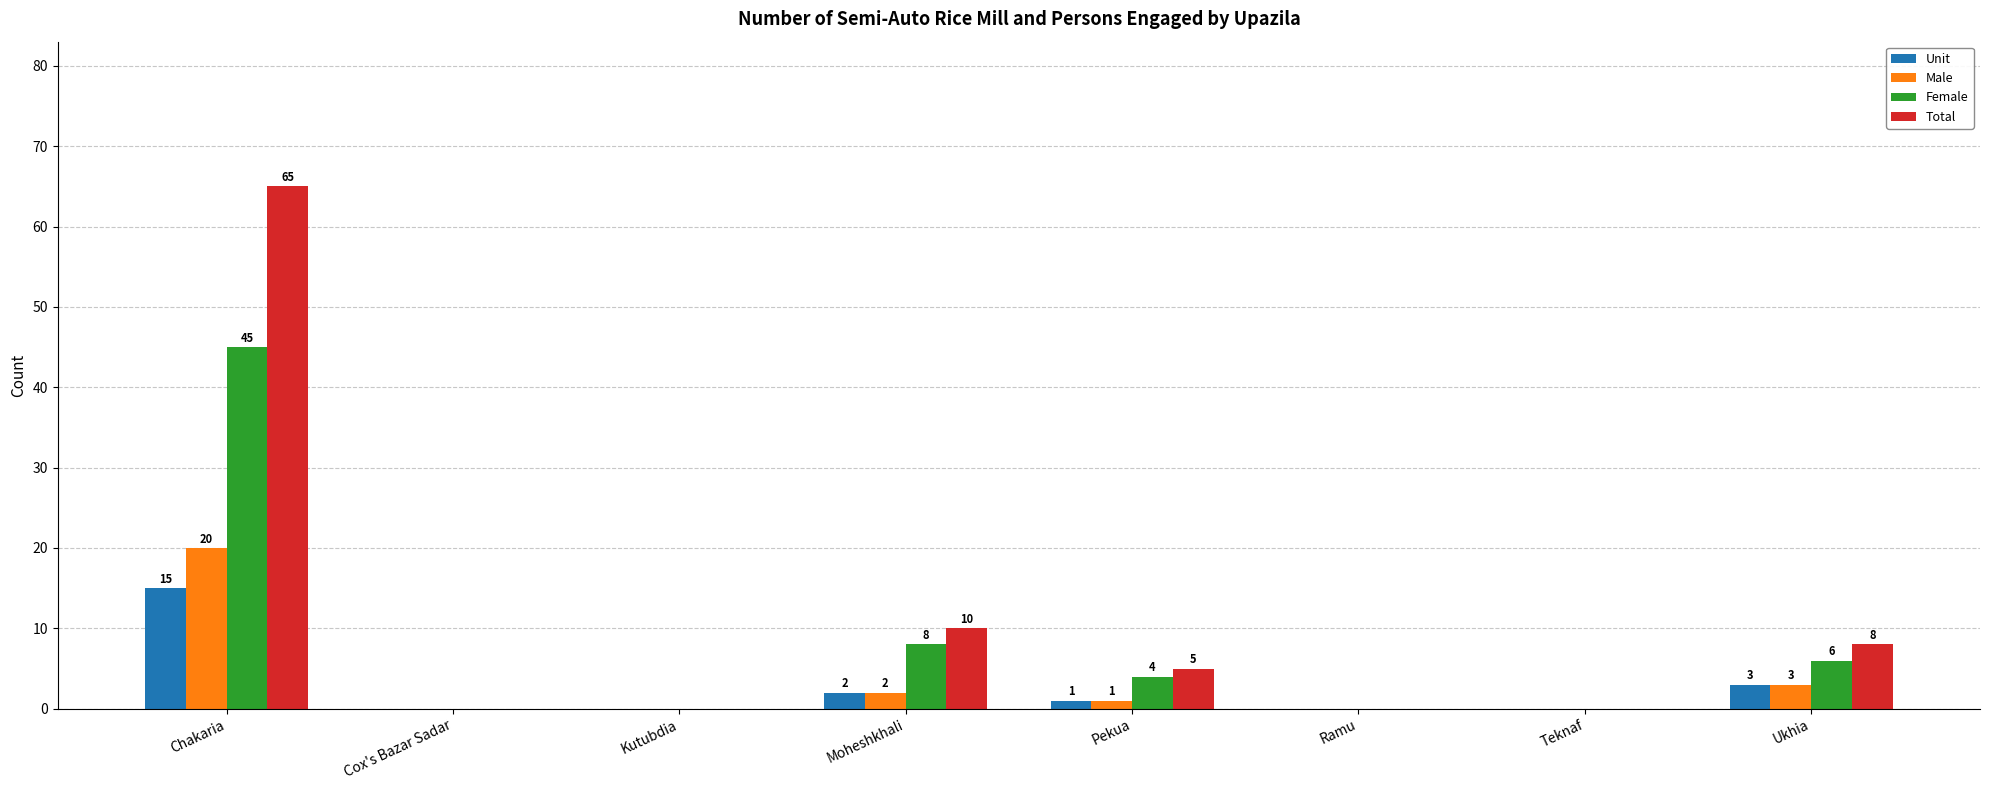

What is the maximum value for Unit?

15